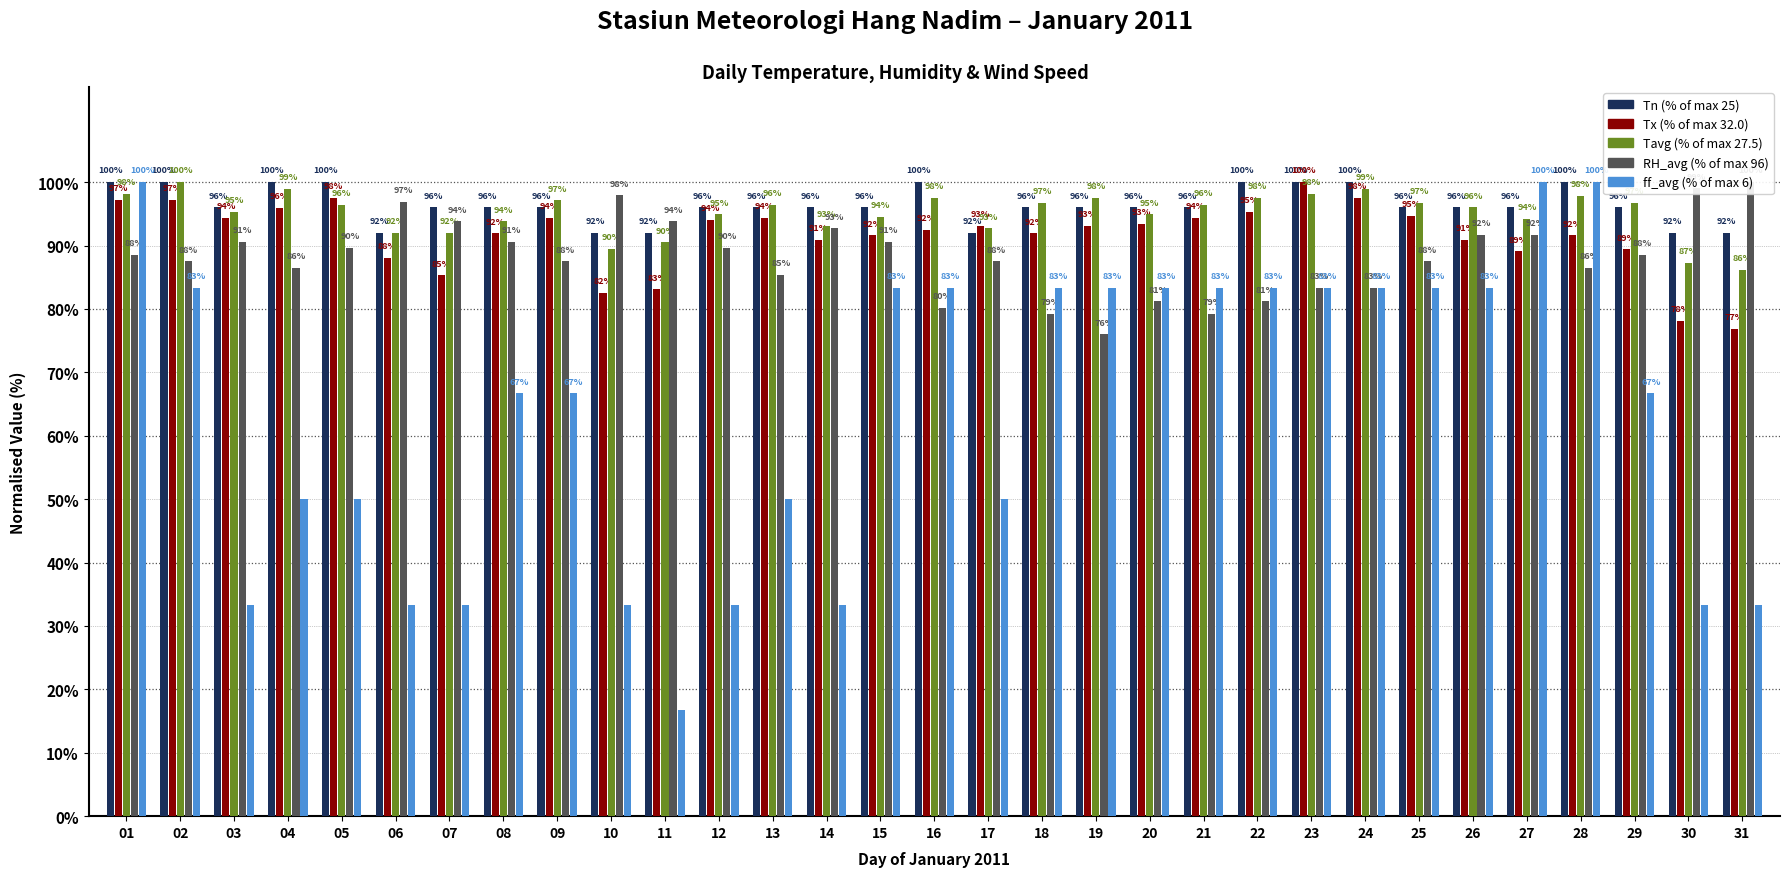

Where is Tx nearest to the value 88?

06